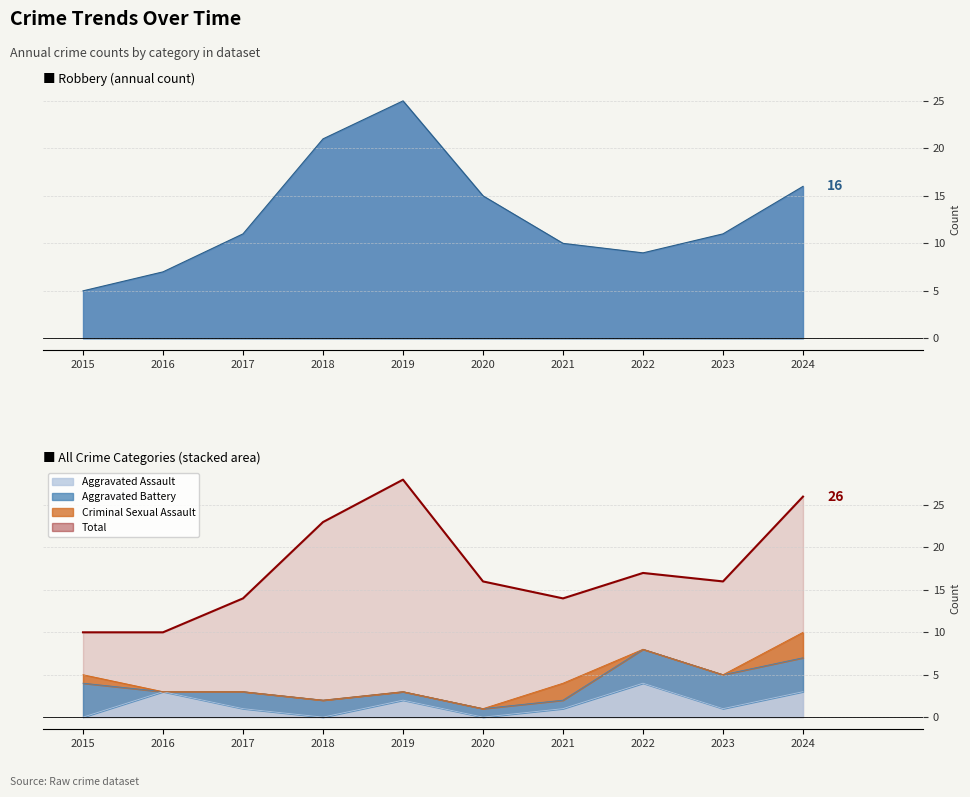

Is the value of Total at 2020 greater than the value of Robbery at 2019?

No